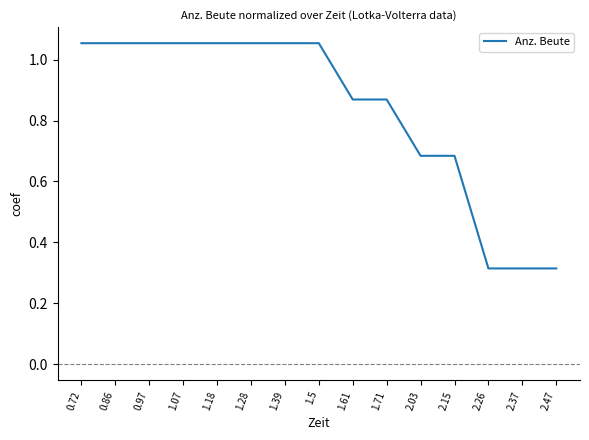

Is it true that the value at 1.39 is 1.9?

False